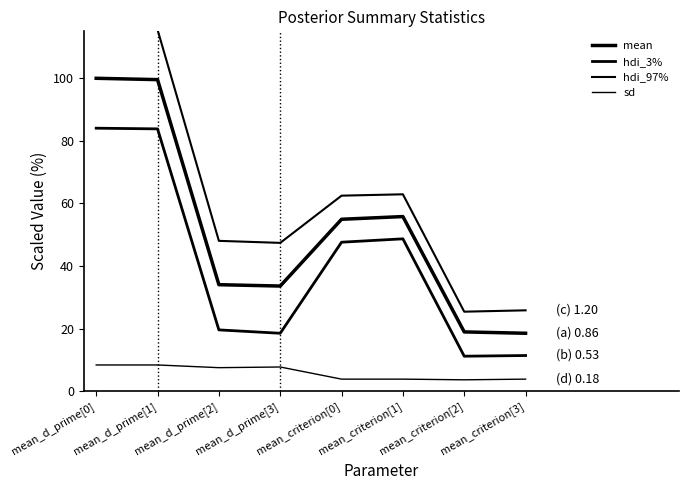

Count the number of data series in this chart.

4